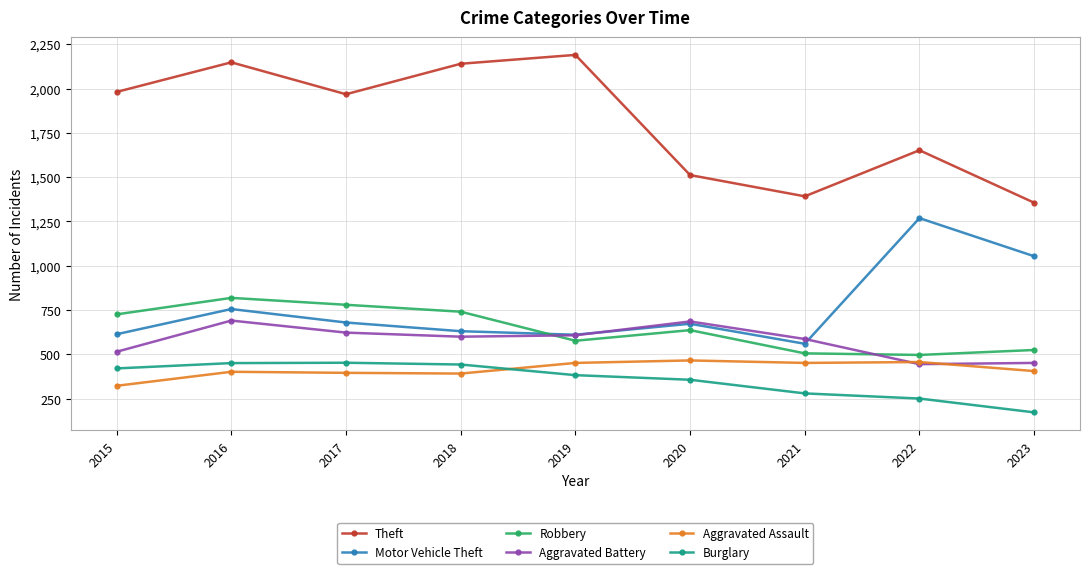

What is the difference between the maximum and minimum values in the Motor Vehicle Theft series?

709